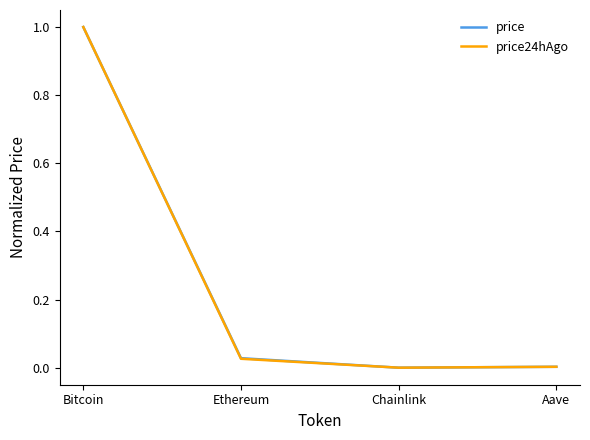

At which category is the sum across all series the highest?

Bitcoin